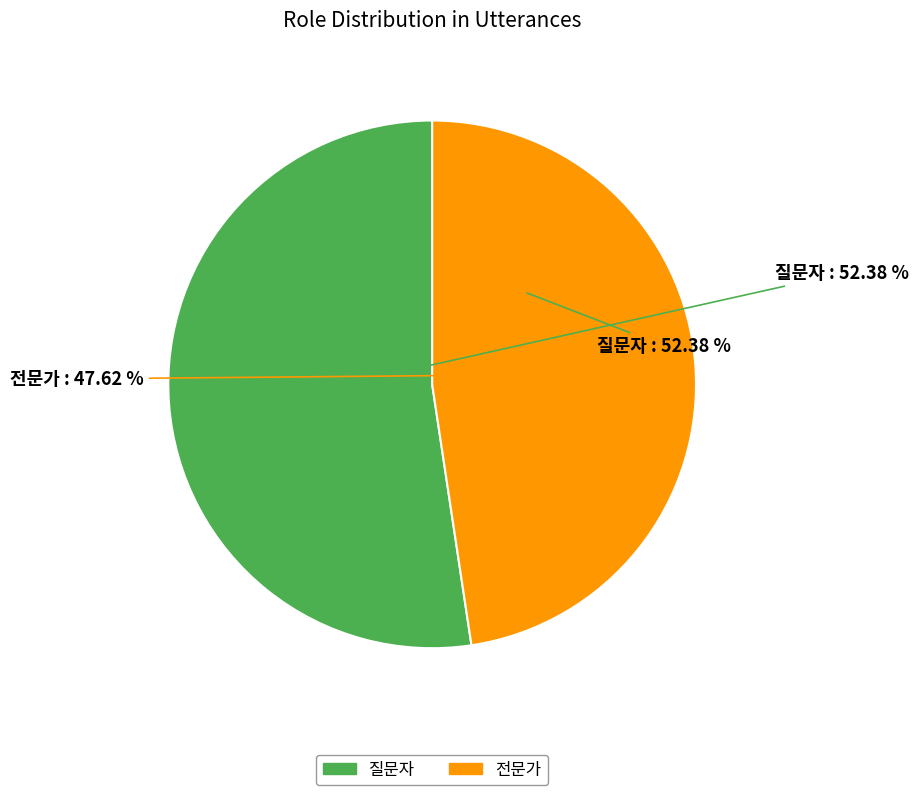

Rank the categories by value from highest to lowest.

질문자, 전문가